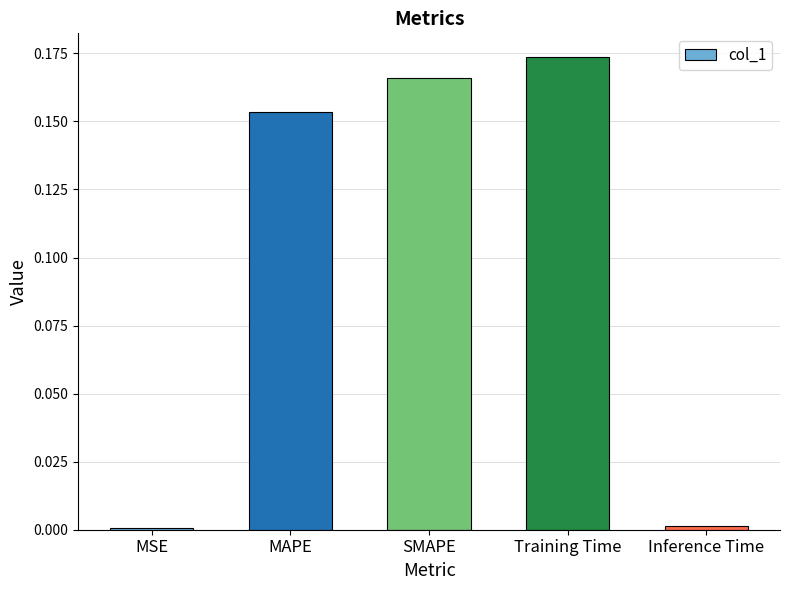

The value at MSE is 0.0. True or false?

True